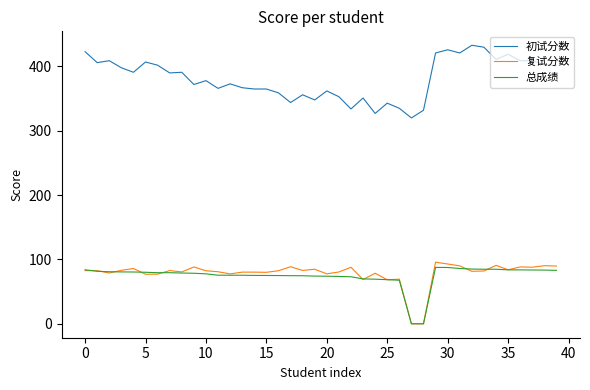

Which series has the largest range (max minus min)?

初试分数